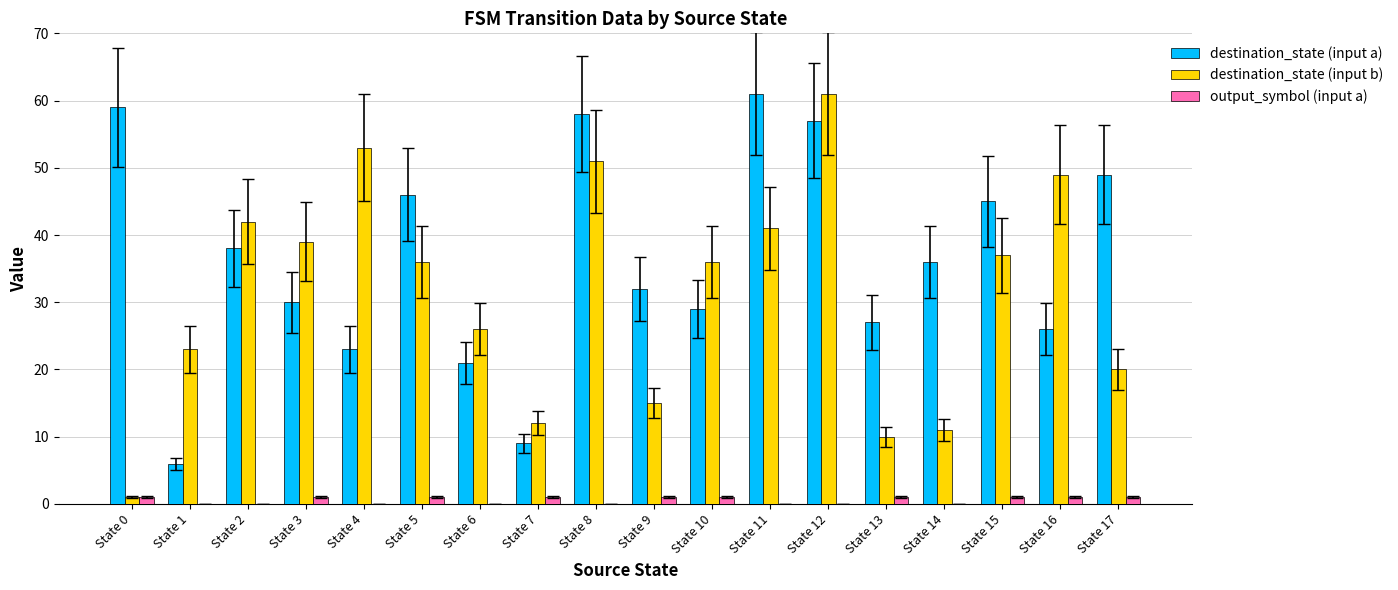

Reading right to left, list all the values displayed in this chart.

destination_state (input a): 49	26	45	36	27	57	61	29	32	58	9	21	46	23	30	38	6	59
destination_state (input b): 20	49	37	11	10	61	41	36	15	51	12	26	36	53	39	42	23	1
output_symbol (input a): 1	1	1	0	1	0	0	1	1	0	1	0	1	0	1	0	0	1